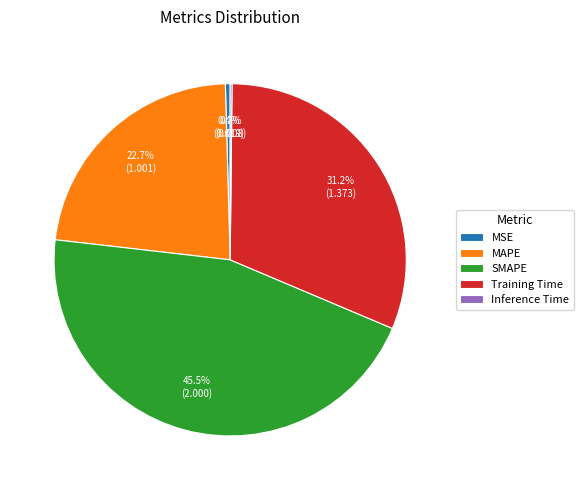

Between Training Time and MSE, which is larger?

Training Time